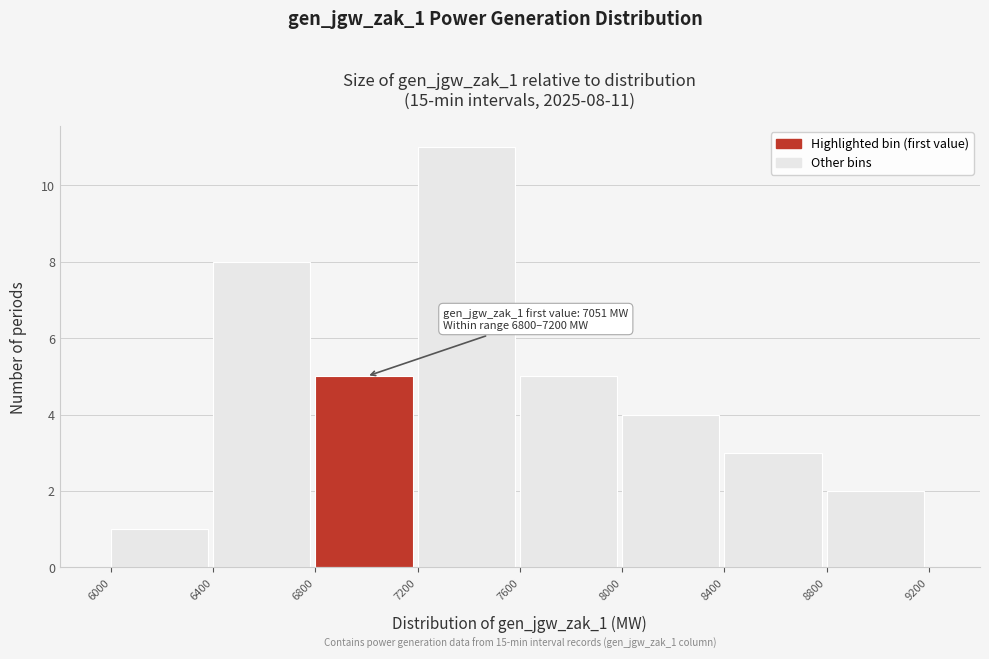

Which range on the x-axis has the tallest bar?

7200 to 7600